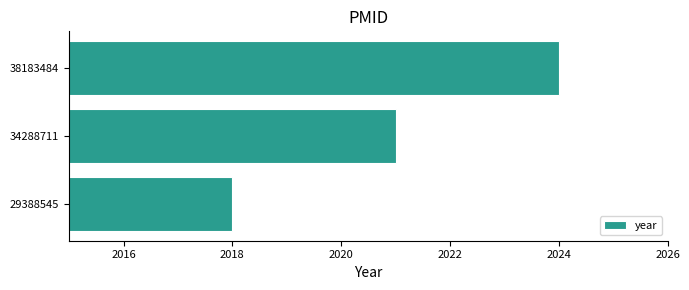

What is the change in value from 34288711 to 38183484?

+3